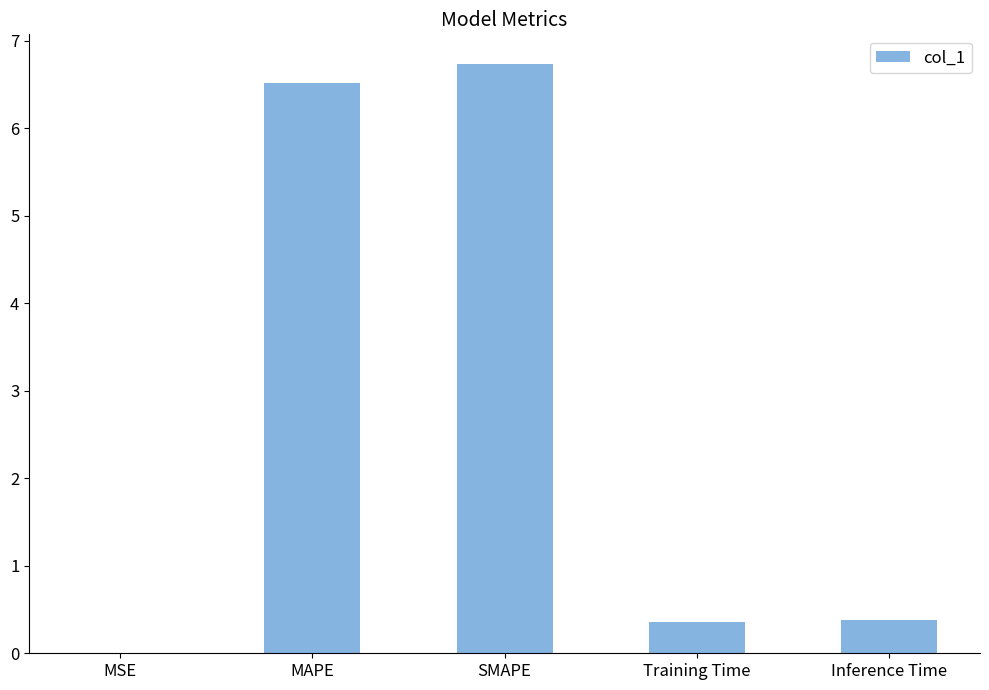

Which has a higher value, SMAPE or Training Time?

SMAPE